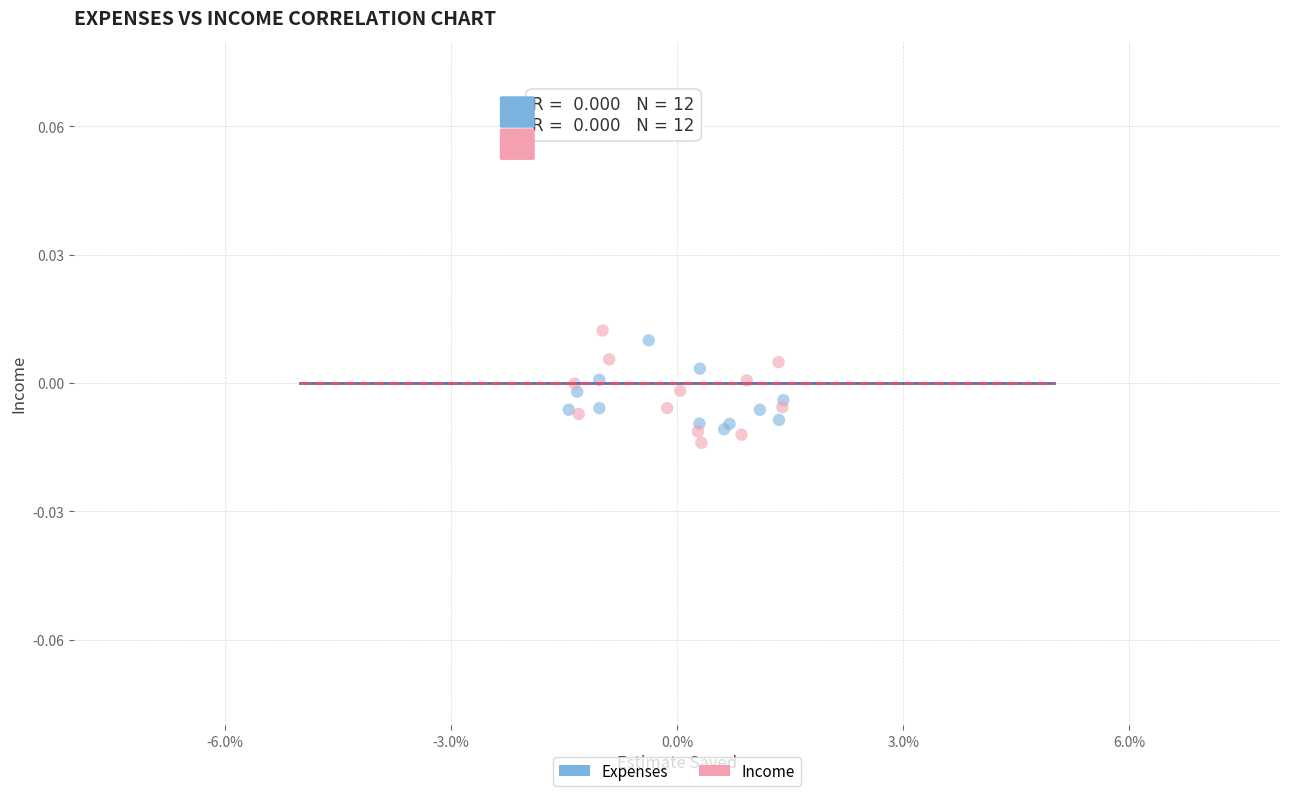

Which series has the widest spread of Y values?

Income